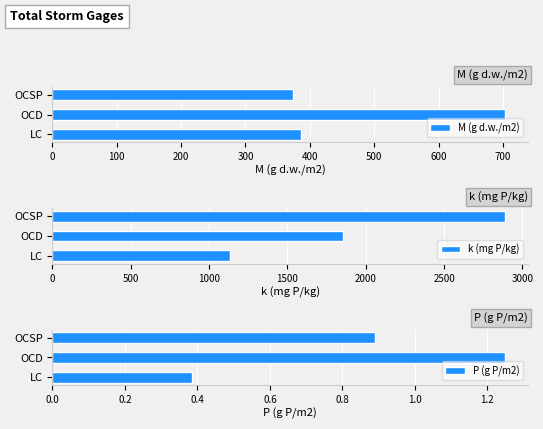

What is the difference between the M (g d.w./m2) values at LC and OCD?

318.4